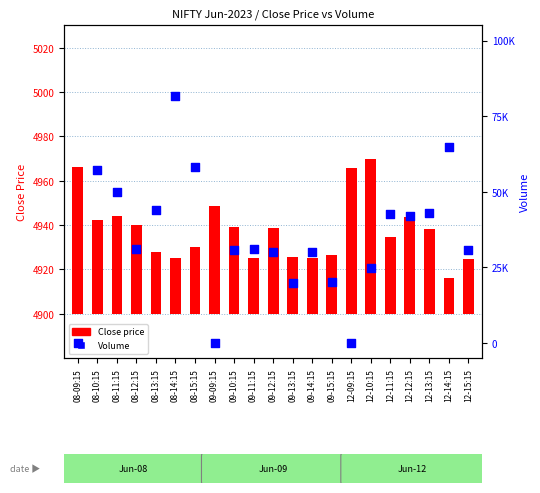

At how many categories does at least one series exceed 59697?

2